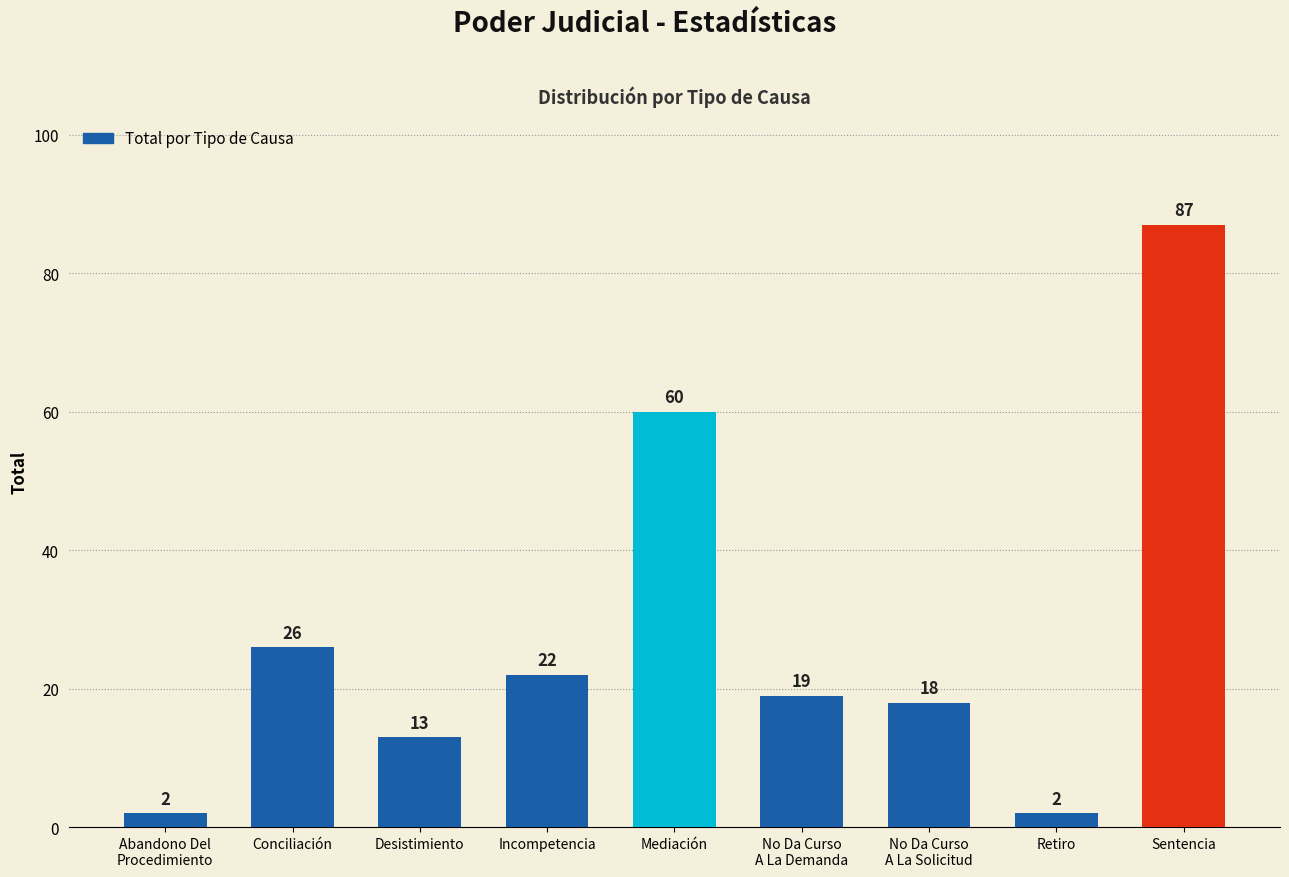

What is the difference between the maximum and minimum values?

85